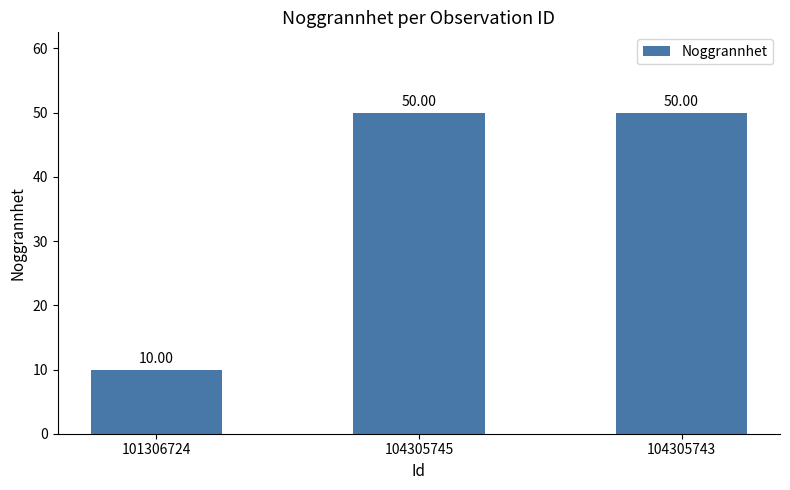

Between 101306724 and 104305743, which is larger?

104305743